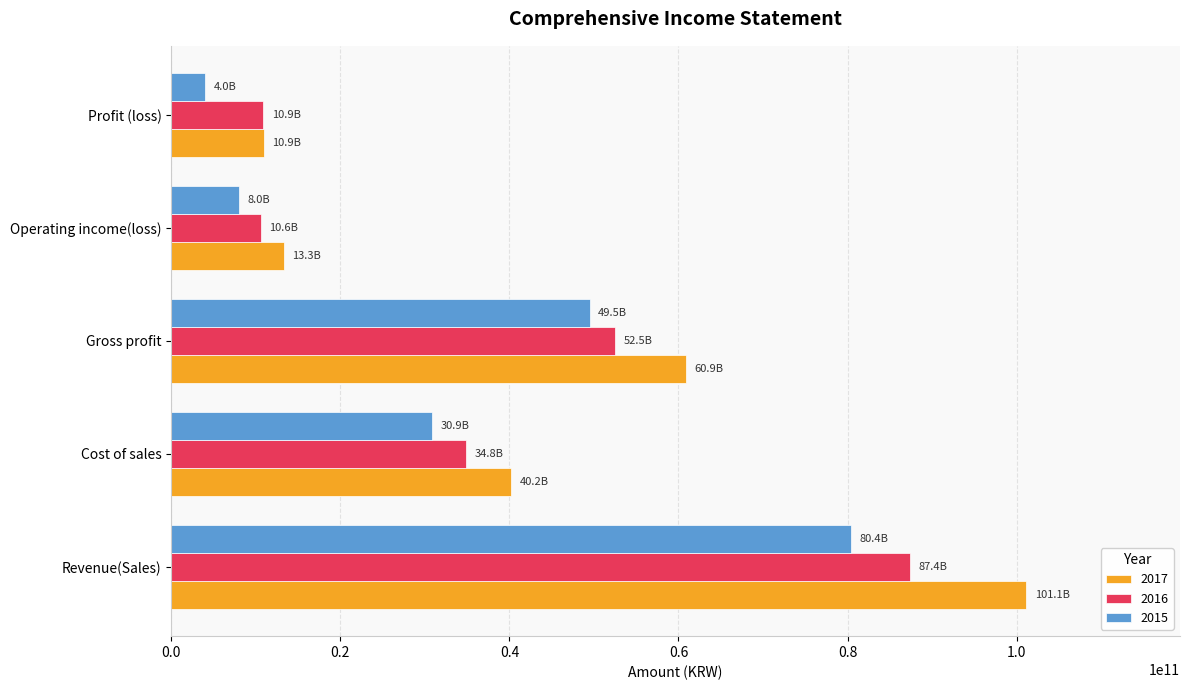

What is the difference between the highest and lowest values at Operating income(loss)?

5338486012